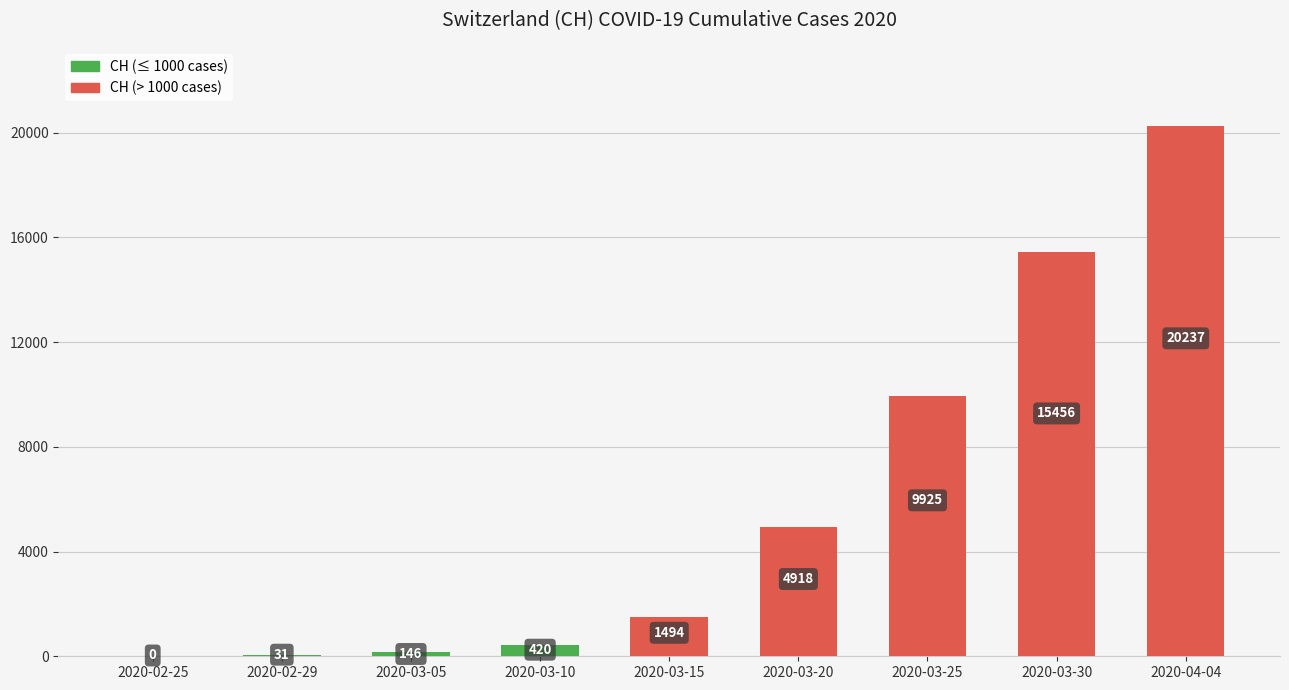

How many values are above zero?

8